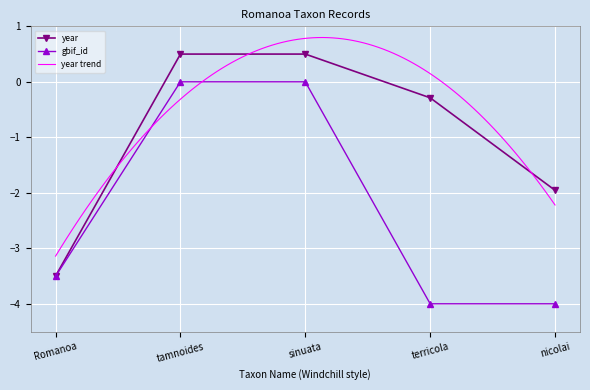

In gbif_id, how many points are higher than both neighbors (excluding endpoints)?

1